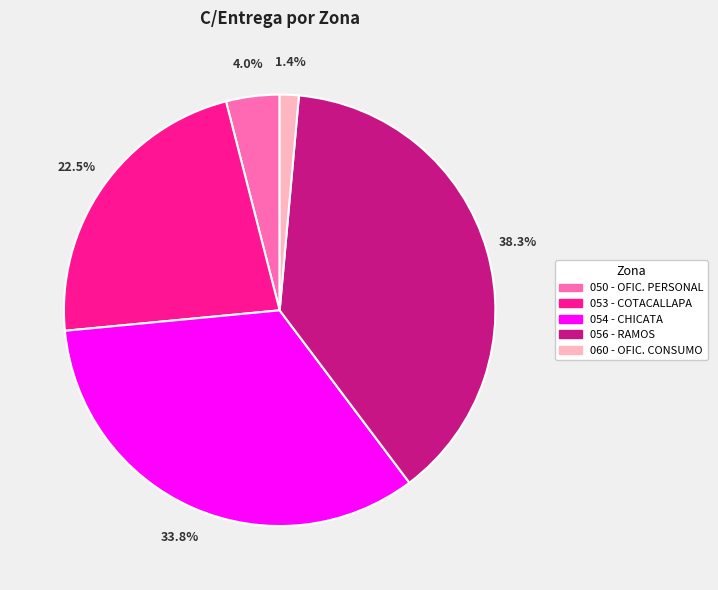

Count the number of slices in the pie.

5